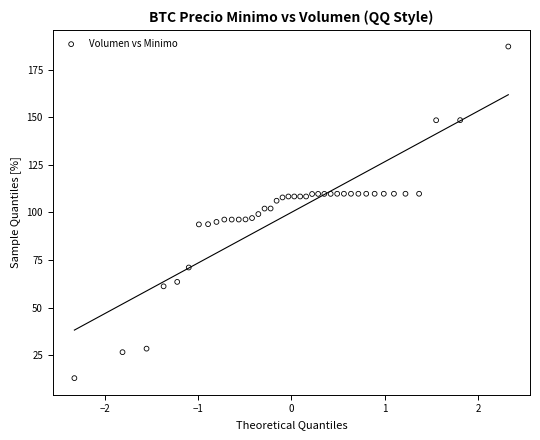

What is the range of Y values (max minus min)?

174.3